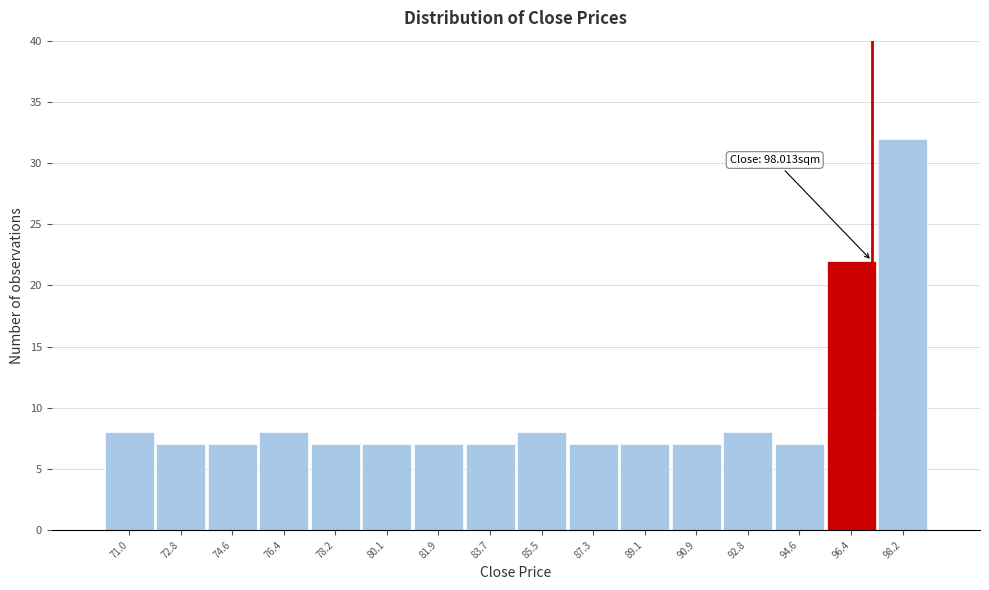

Reading left to right, list all the values displayed in this chart.

8	7	7	8	7	7	7	7	8	7	7	7	8	7	22	32